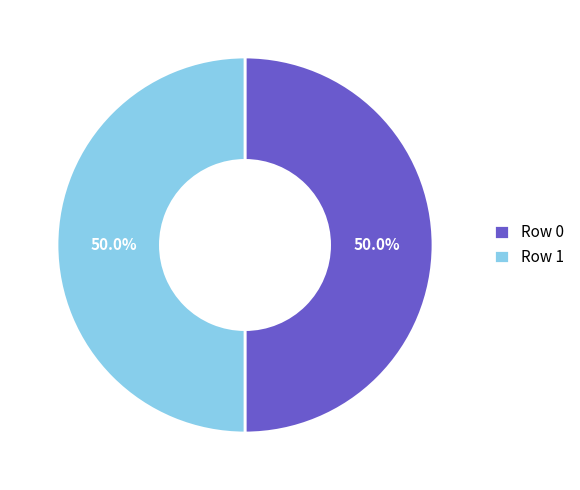

Do Row 0 and Row 1 together represent more than half of the pie?

Yes